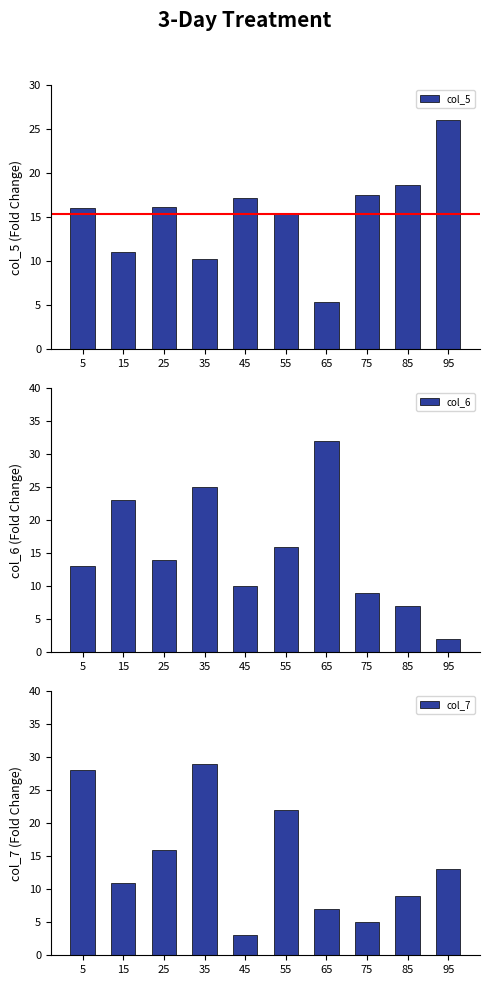

What is the difference between the second highest and second lowest values in the col_7 series?

23